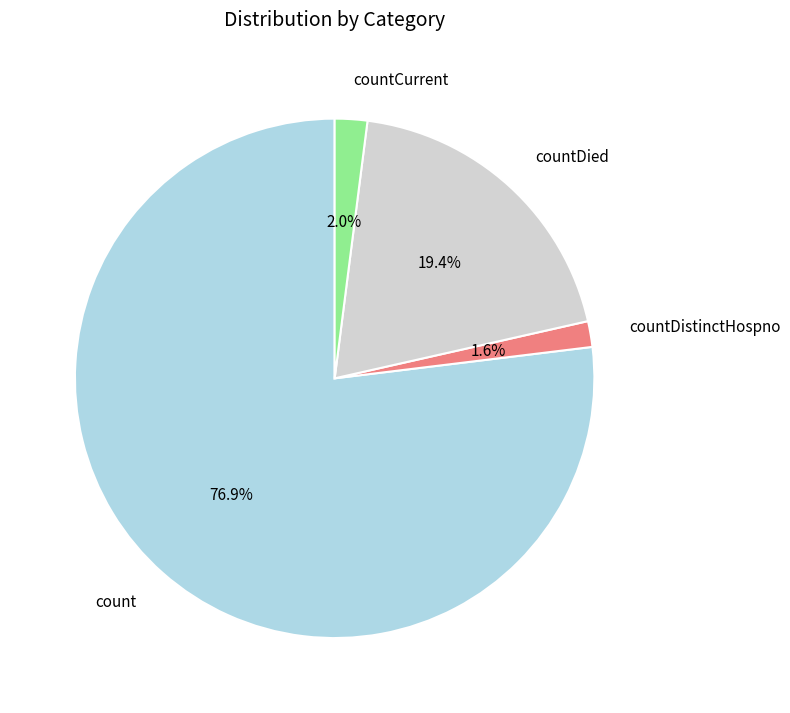

How many slices are in this pie chart?

4